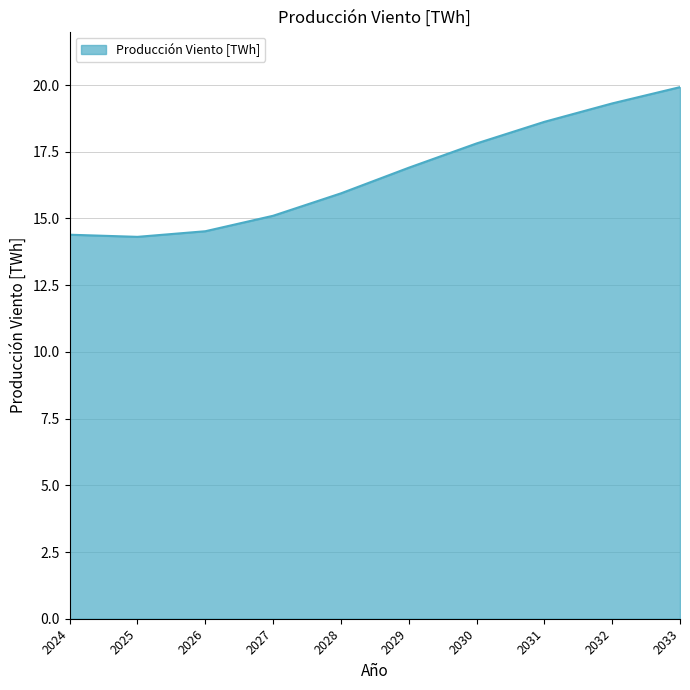

What is the smallest value displayed?

14.3